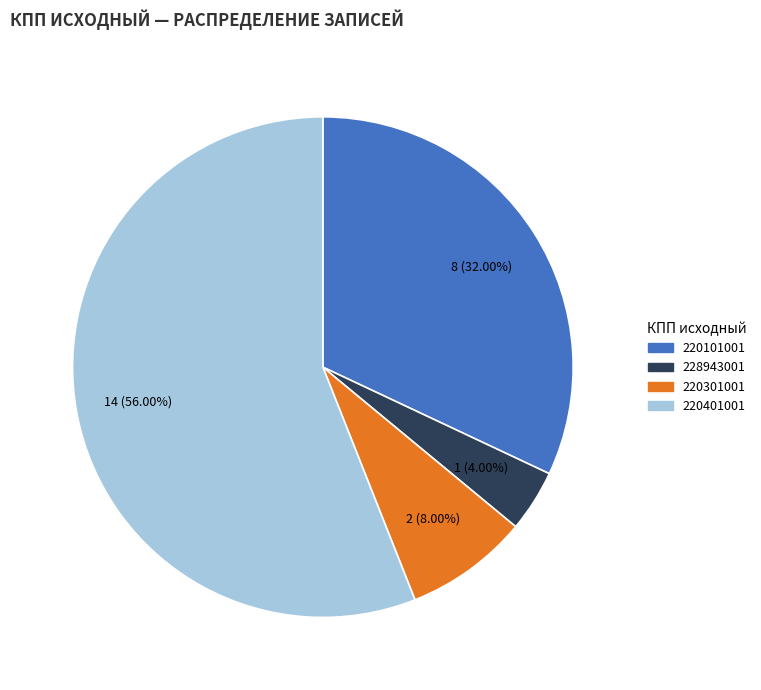

Is there a majority slice in this chart?

Yes